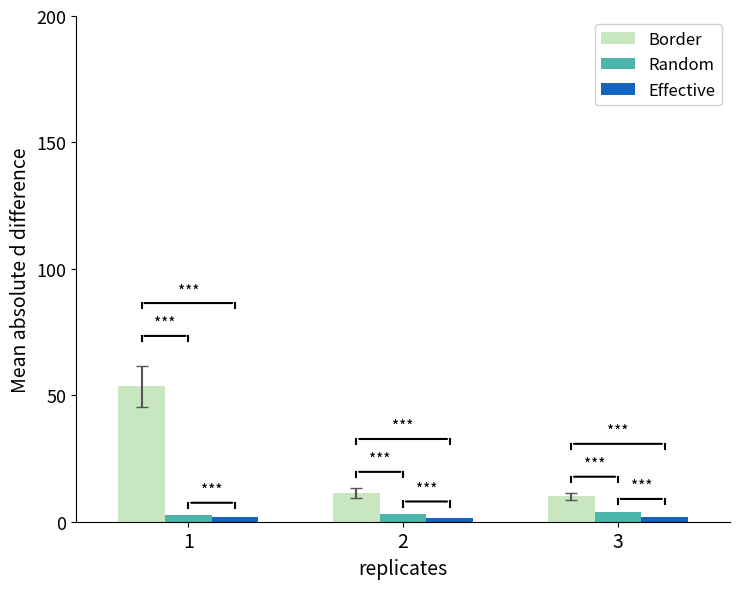

What is the total value across all series at 3?

16.0